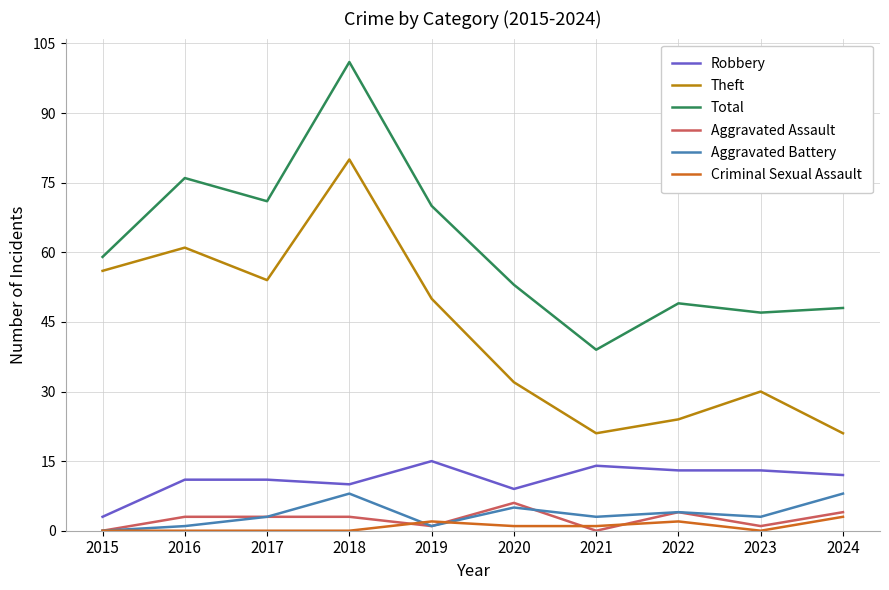

How many values in the Total series are below 59?

5